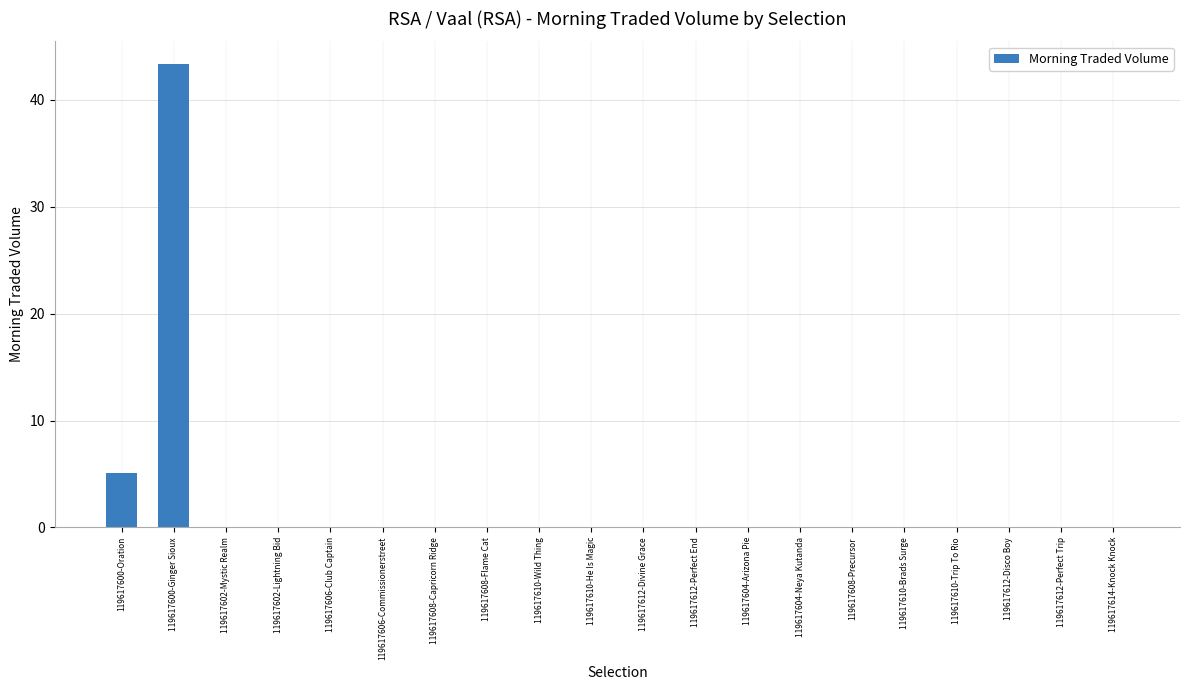

At which label is the value closest to 21?

119617600-Oration